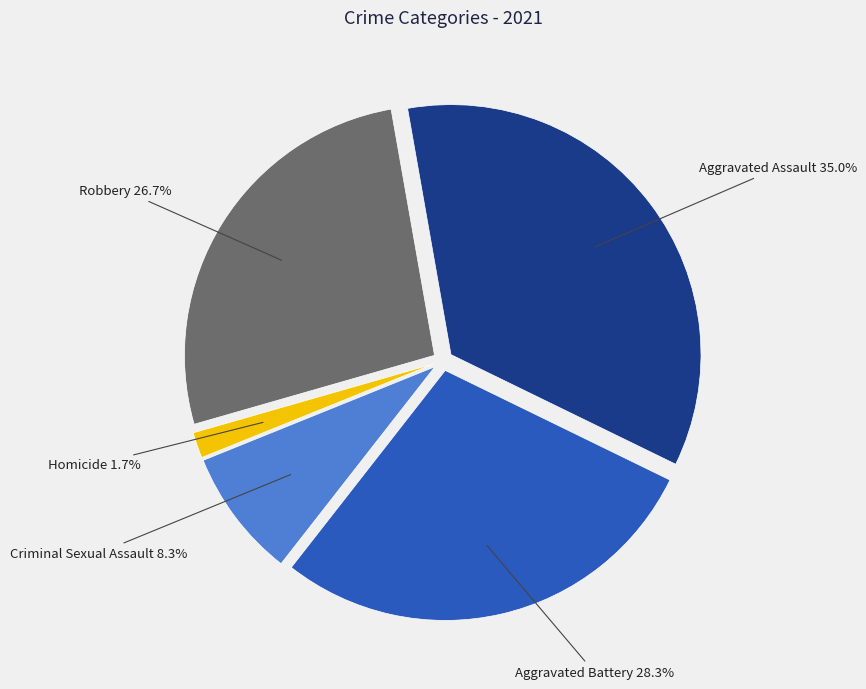

How many slices are in this pie chart?

5